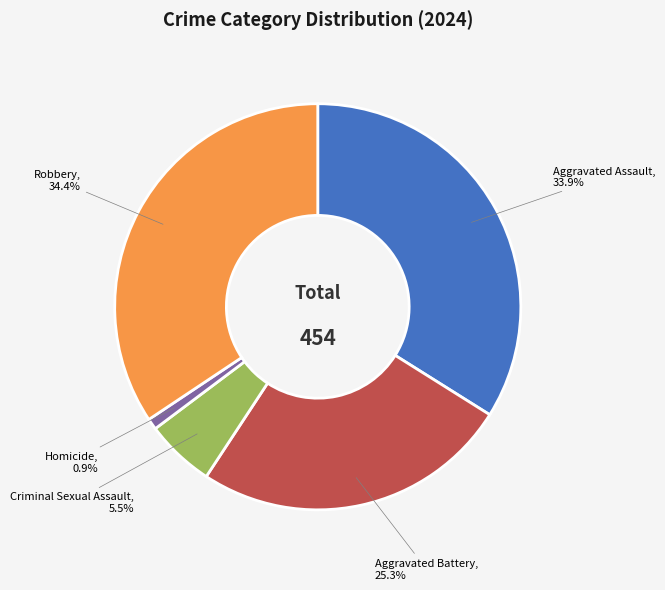

True or false: Aggravated Assault accounts for 34% of the total.

True